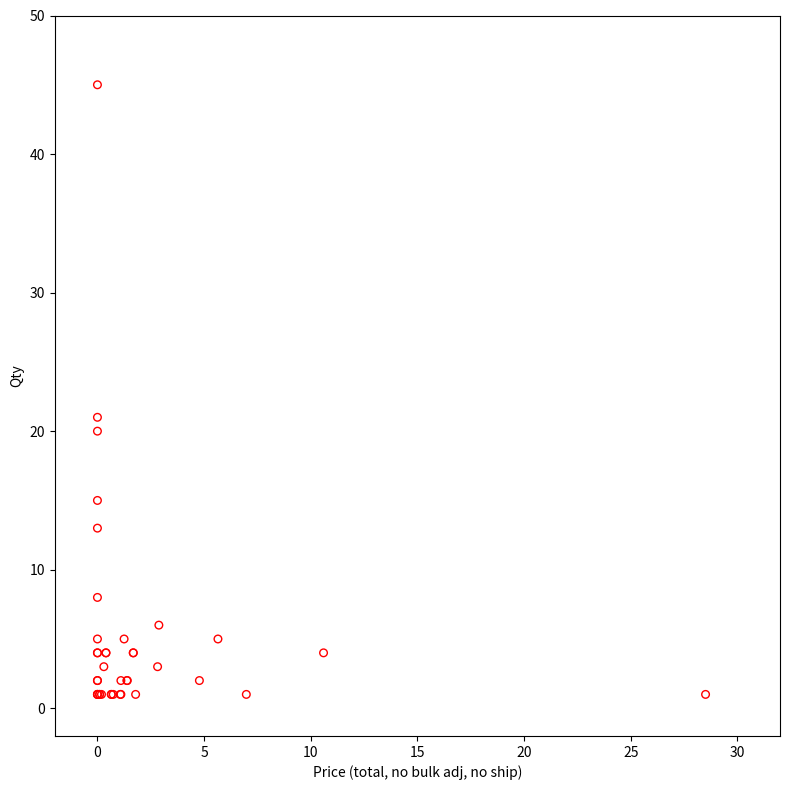

What Y value in the scatter plot is closest to 23?

21